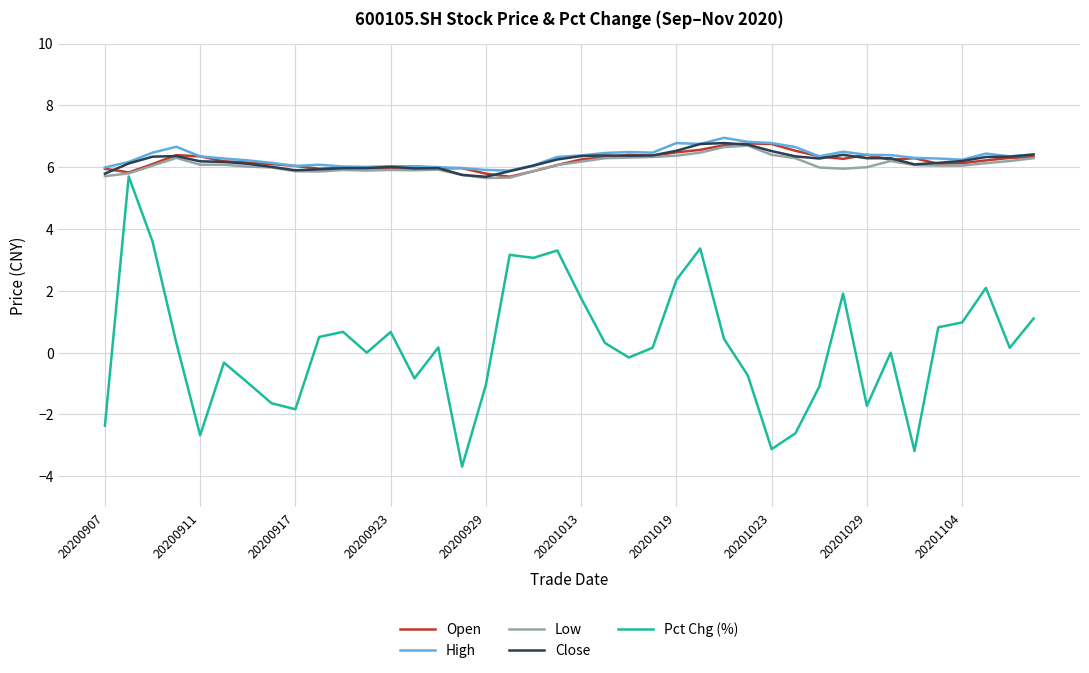

How many lines are shown in the chart?

5